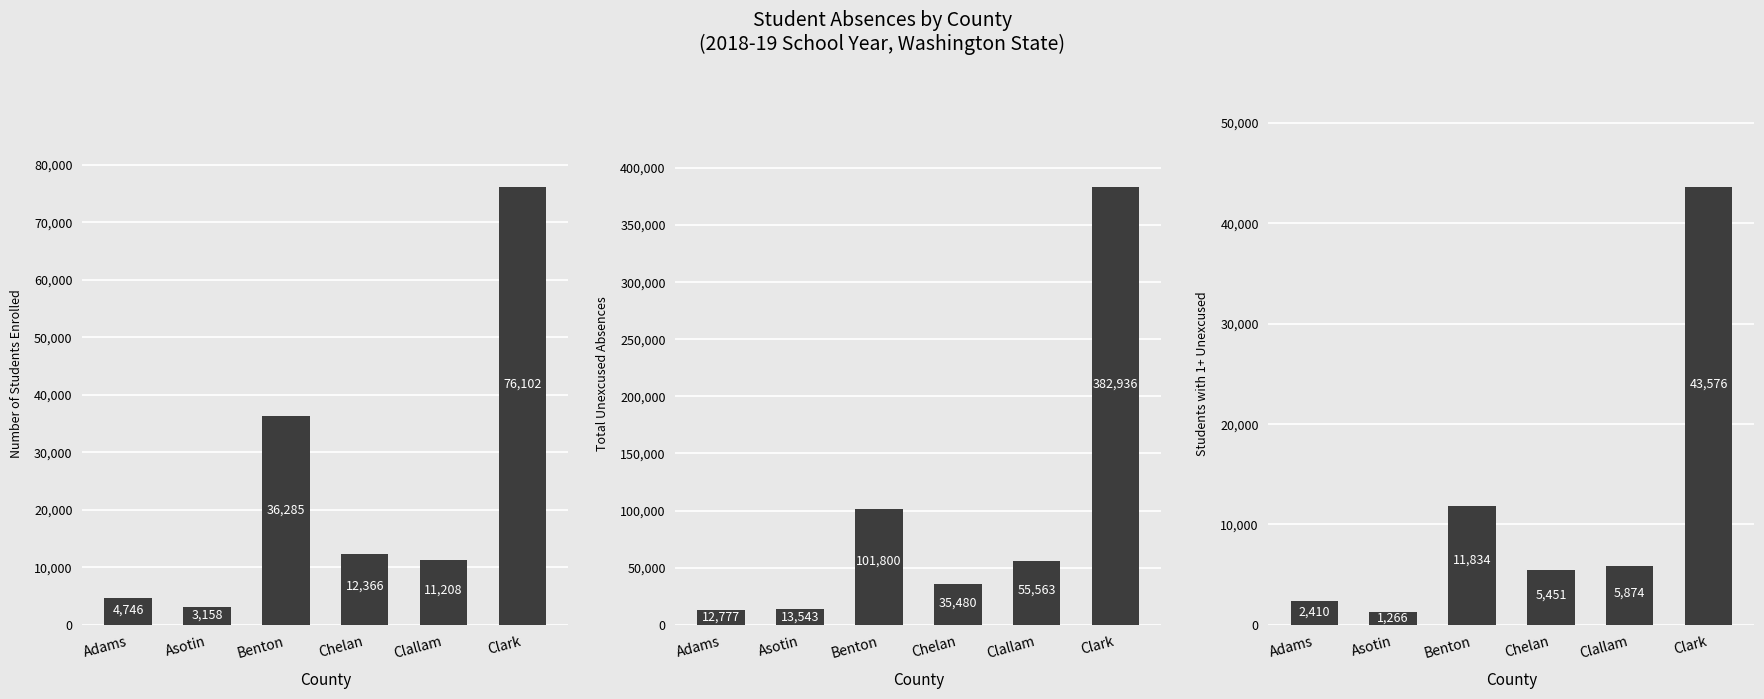

What is the difference between the Students with 1+ Unexcused values at Clark and Benton?

31742